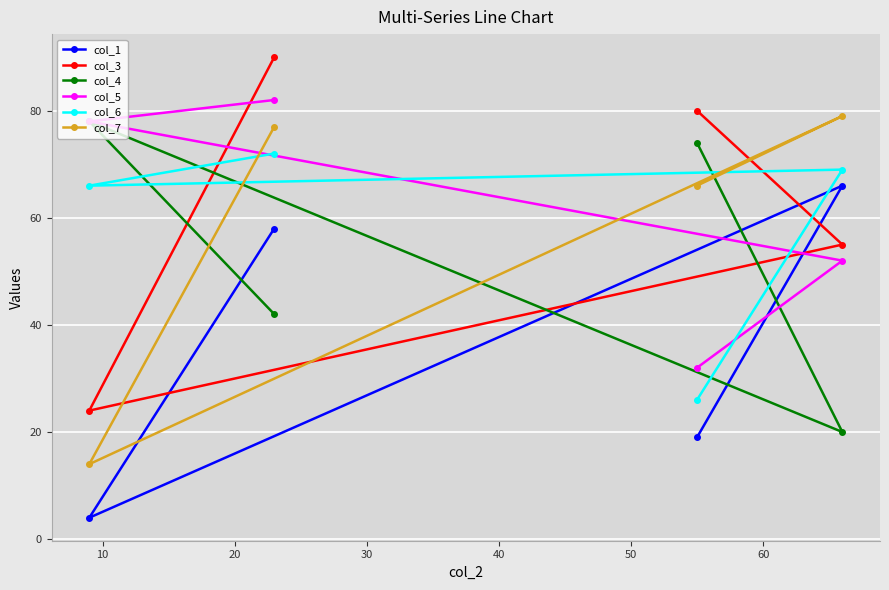

True or false: col_1 and col_6 intersect in this chart.

False